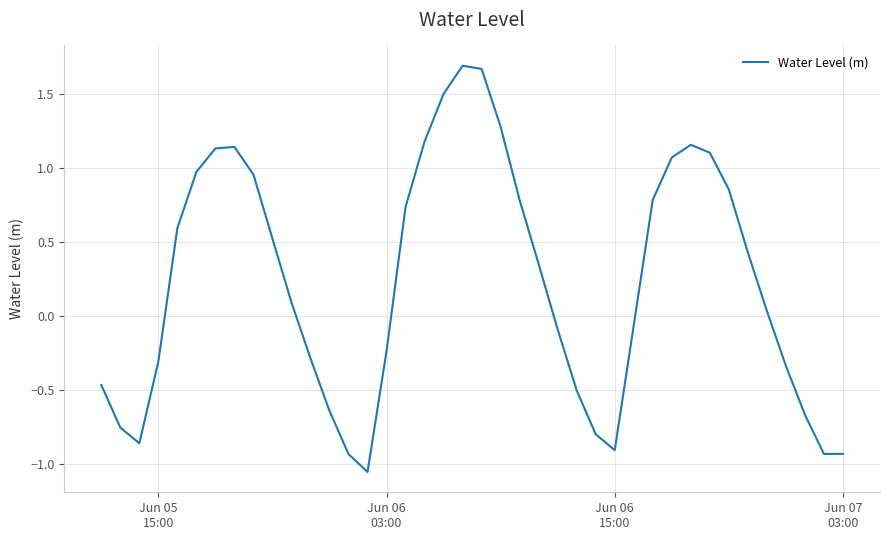

How many positive values are there?

22